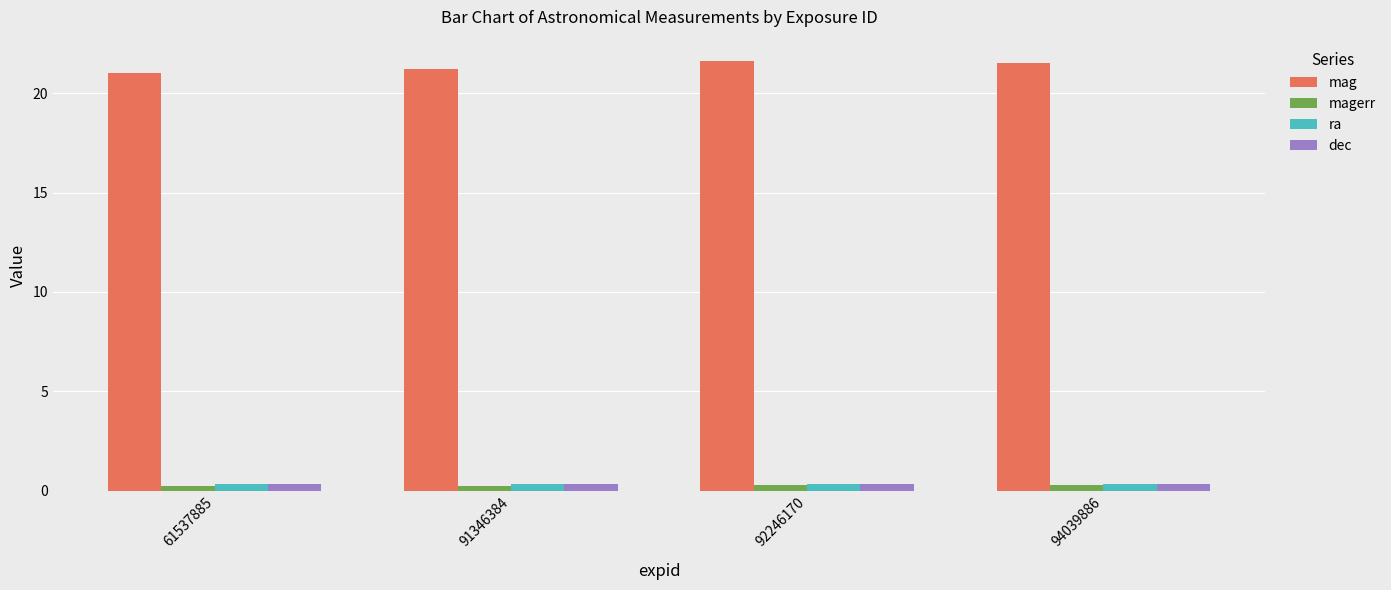

What is the maximum value for magerr?

0.3